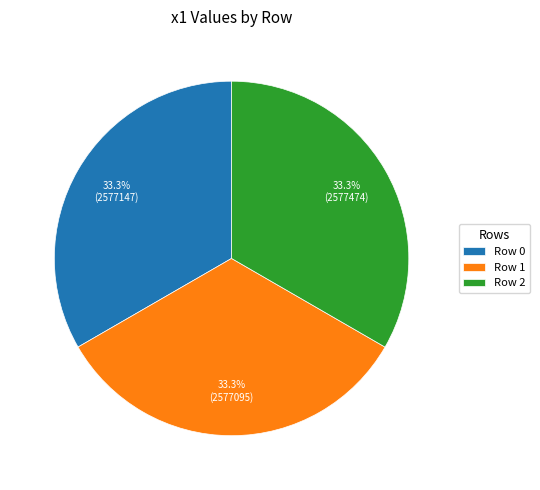

Combined, do Row 2 and Row 0 account for over 50%?

Yes